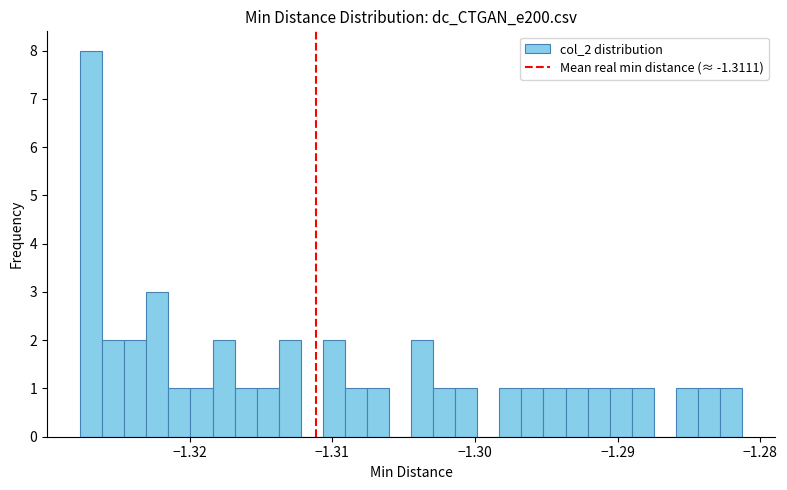

Around what value on the x-axis is the tallest bar? Give the approximate position of its centre, as read against the axis.

-1.327